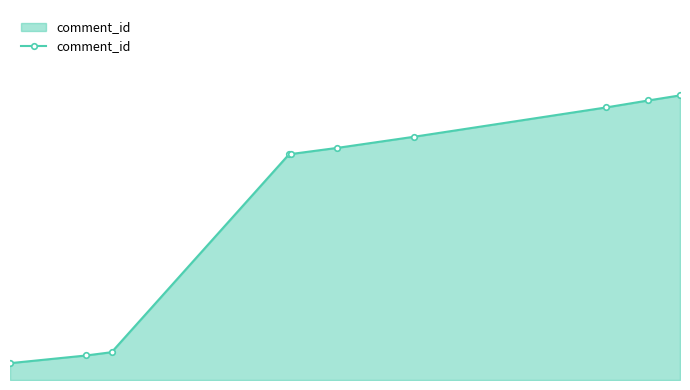

Where does the data first go above 81?

2018-01